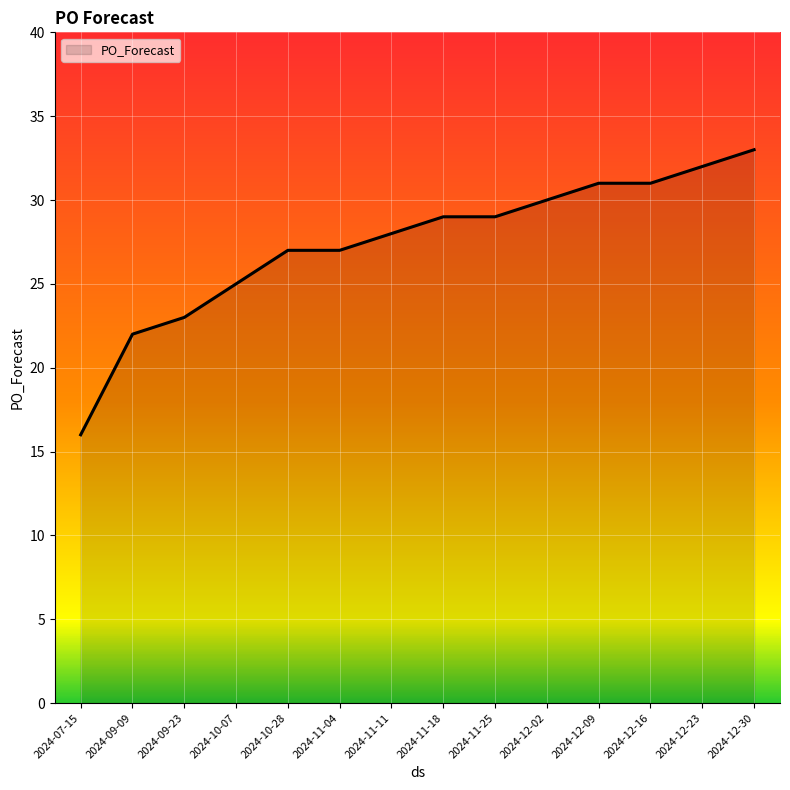

Approximately how many times larger is the value at 2024-12-16 compared to 2024-10-28?

1.1